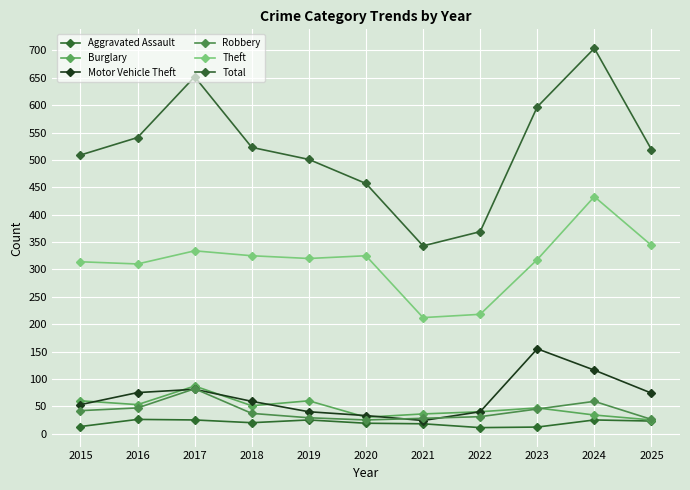

At which label is Burglary closest to 56?

2016